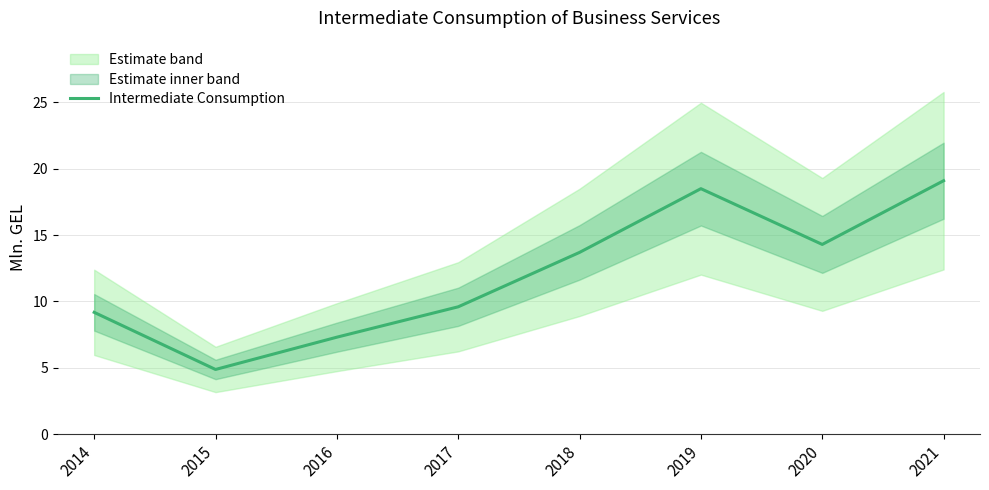

At which label is the value closest to 11?

2017